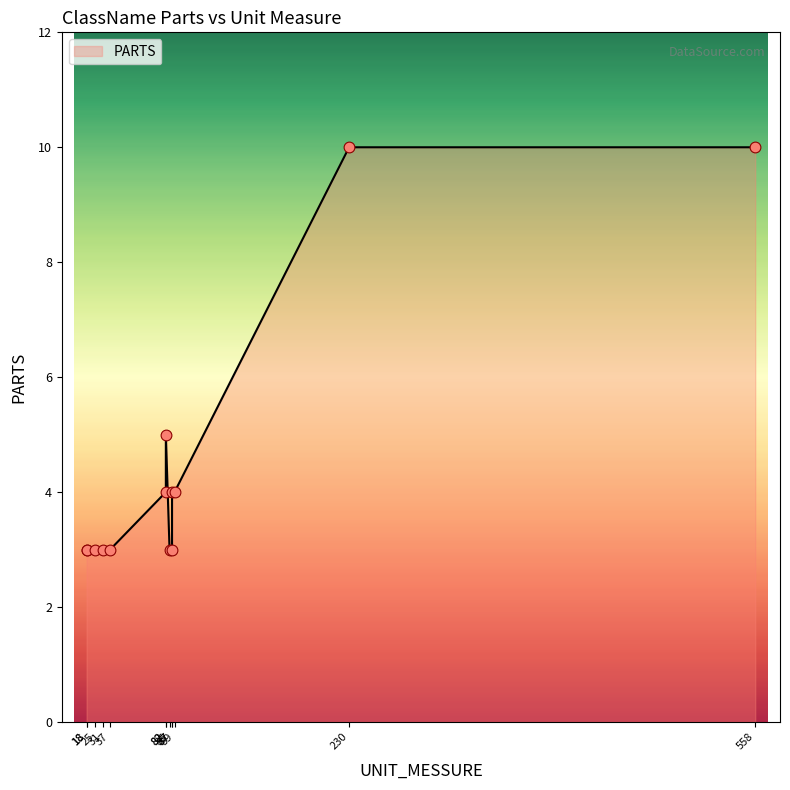

Approximately how many times larger is the value at 18 compared to 87?

1.0